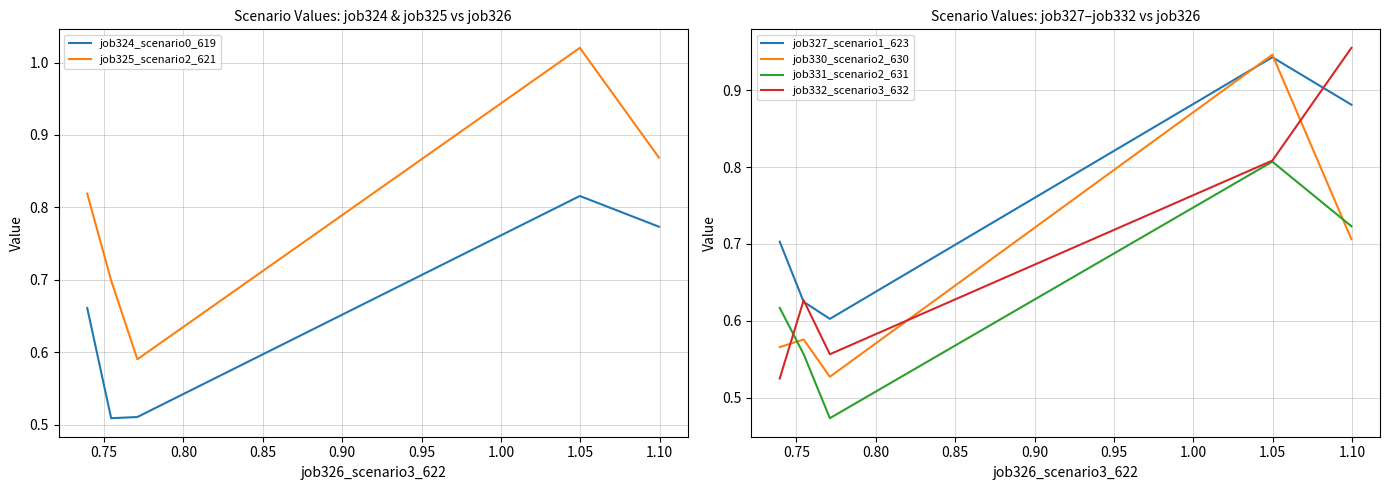

What is the total value across all series at 0.90?

3.9